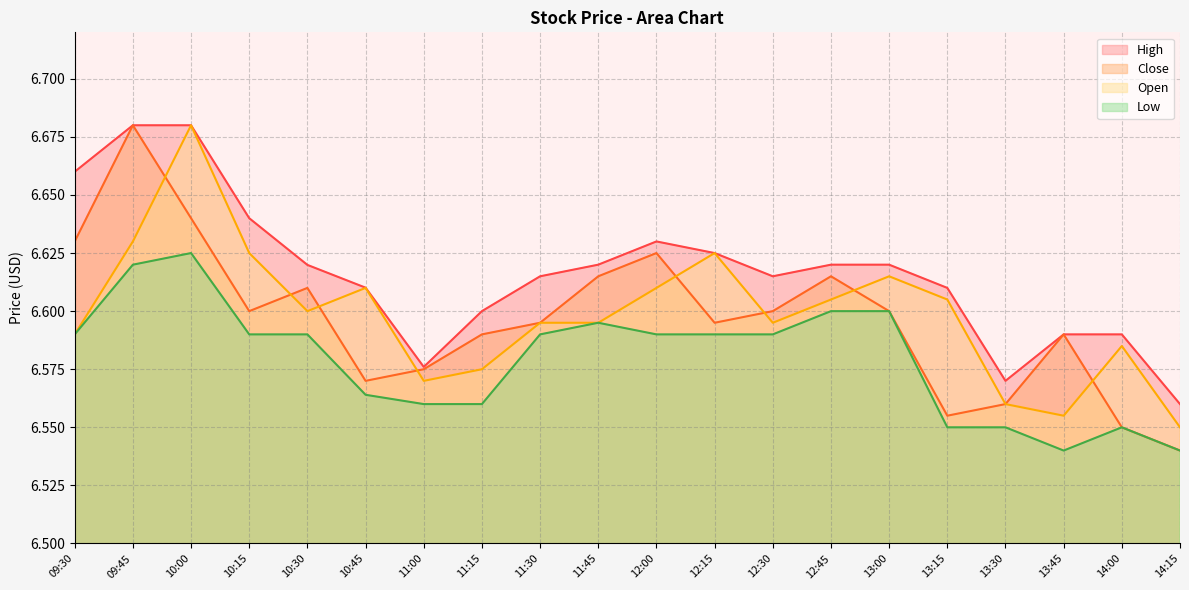

What is the sum of the Open values at 12:00 and 11:00?

13.2